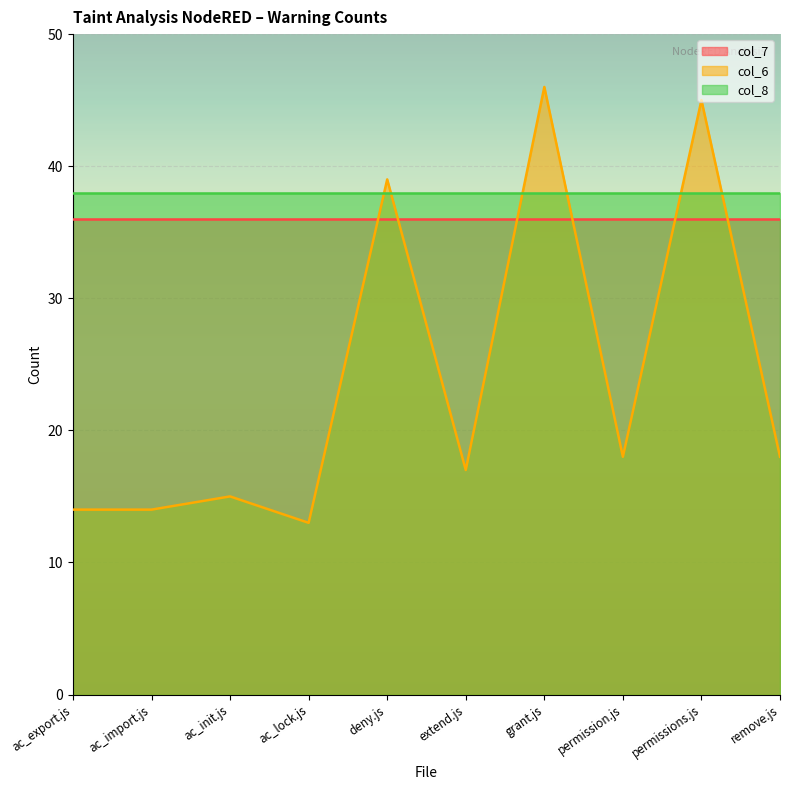

List the series in order of their peak value, lowest first.

col_7, col_8, col_6